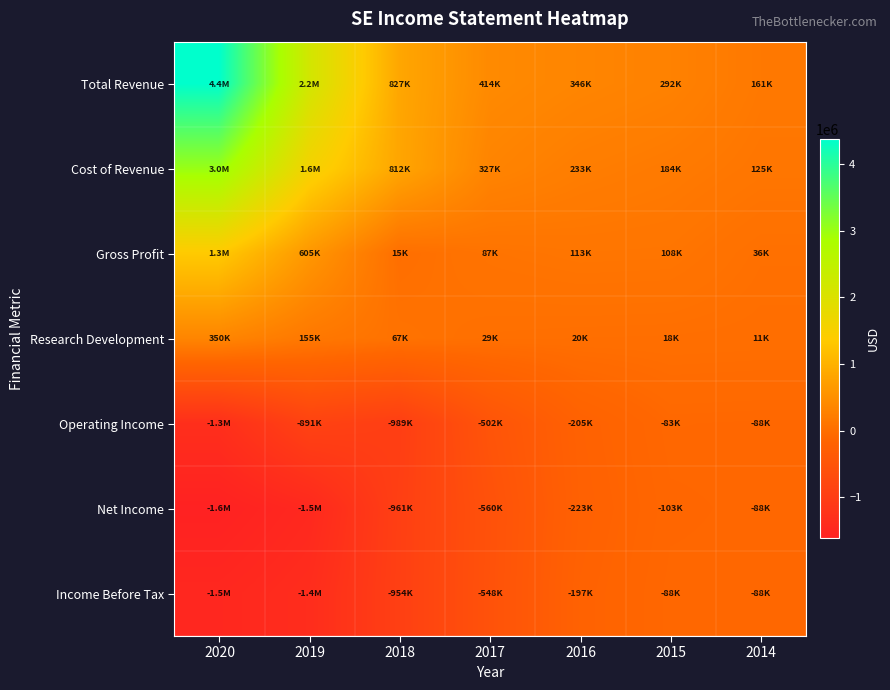

Reading left to right, transcribe all the data shown in this chart.

Total Revenue: 2020=4375700	2019=2175400	2018=827000	2017=414200	2016=345700	2015=292100	2014=160800
Cost of Revenue: 2020=3026800	2019=1570500	2018=812200	2017=326900	2016=232600	2015=184300	2014=124600
Gross Profit: 2020=1348900	2019=604900	2018=14800	2017=87300	2016=113100	2015=107800	2014=36200
Research Development: 2020=349800	2019=154600	2018=66600	2017=28800	2016=20500	2015=17600	2014=11000
Operating Income: 2020=-1327700	2019=-891200	2018=-988800	2017=-502400	2016=-205400	2015=-83100	2014=-87900
Net Income: 2020=-1618100	2019=-1462800	2018=-961200	2017=-560500	2016=-222900	2015=-103400	2014=-88400
Income Before Tax: 2020=-1483200	2019=-1368600	2018=-953900	2017=-548500	2016=-196900	2015=-87500	2014=-87500